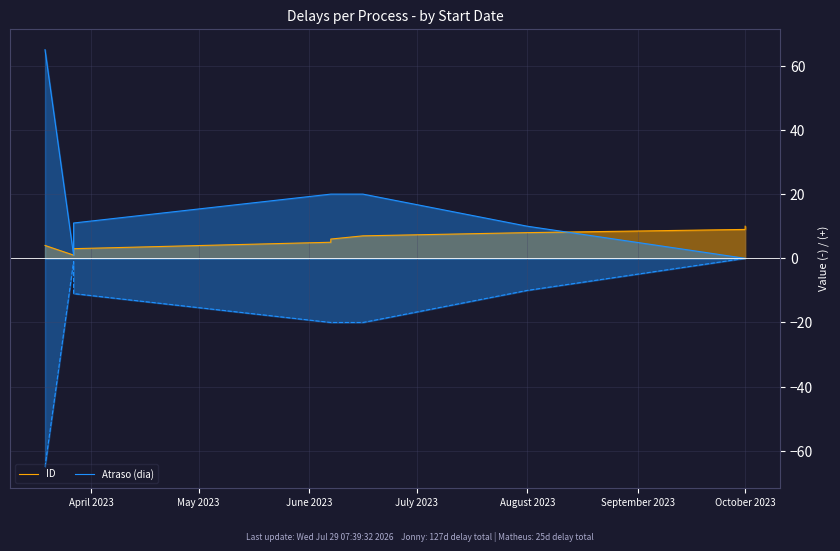

True or false: Atraso (dia) has more than 2 points higher than both neighbors.

False